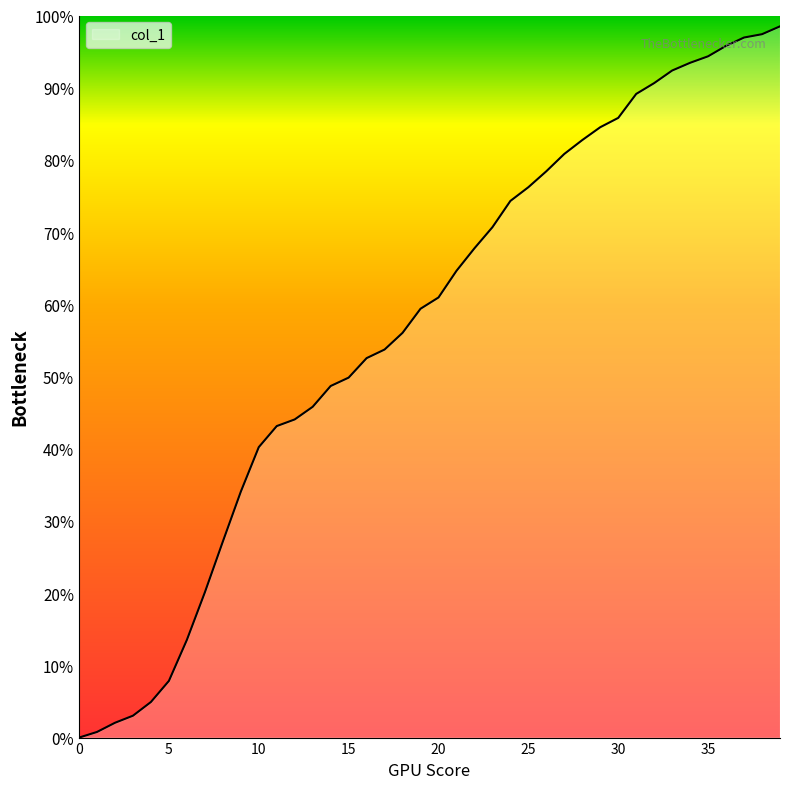

Does the chart display data point markers on the line(s)?

No